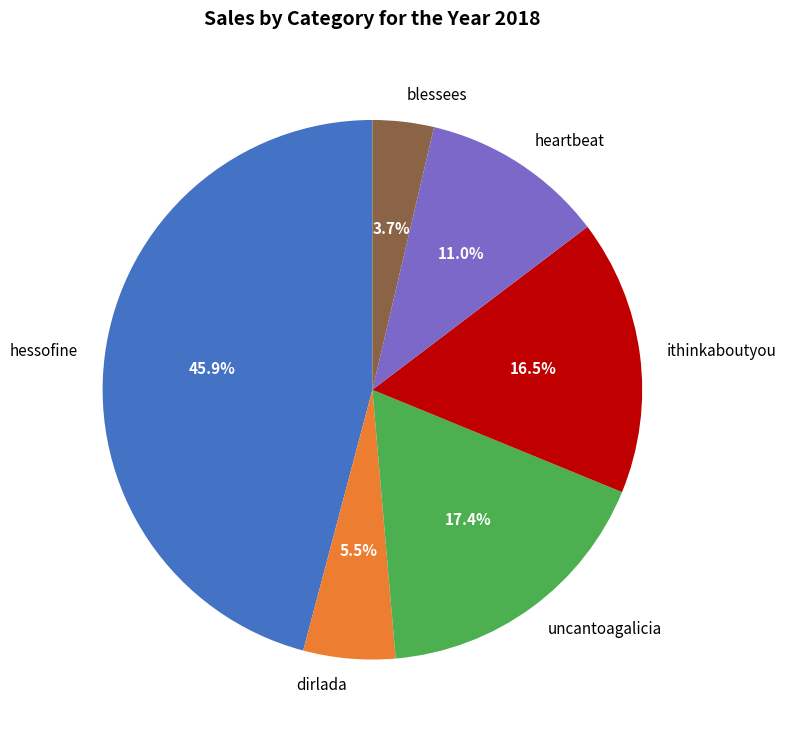

What portion of the pie excludes heartbeat?

89.0%